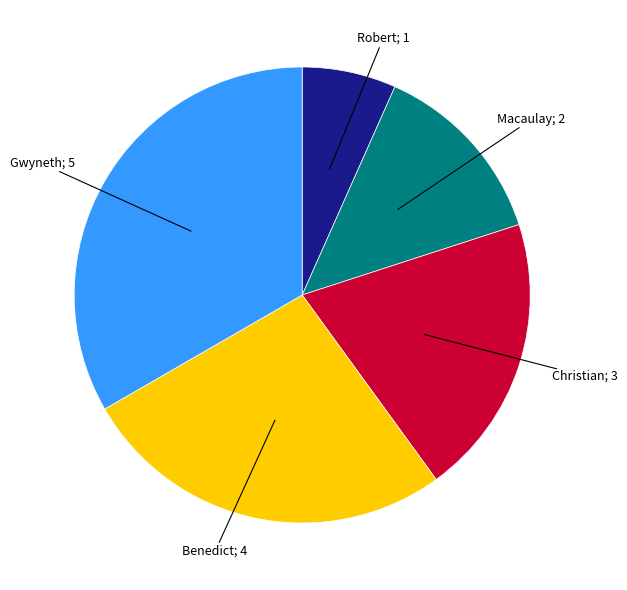

Is there a majority slice in this chart?

No